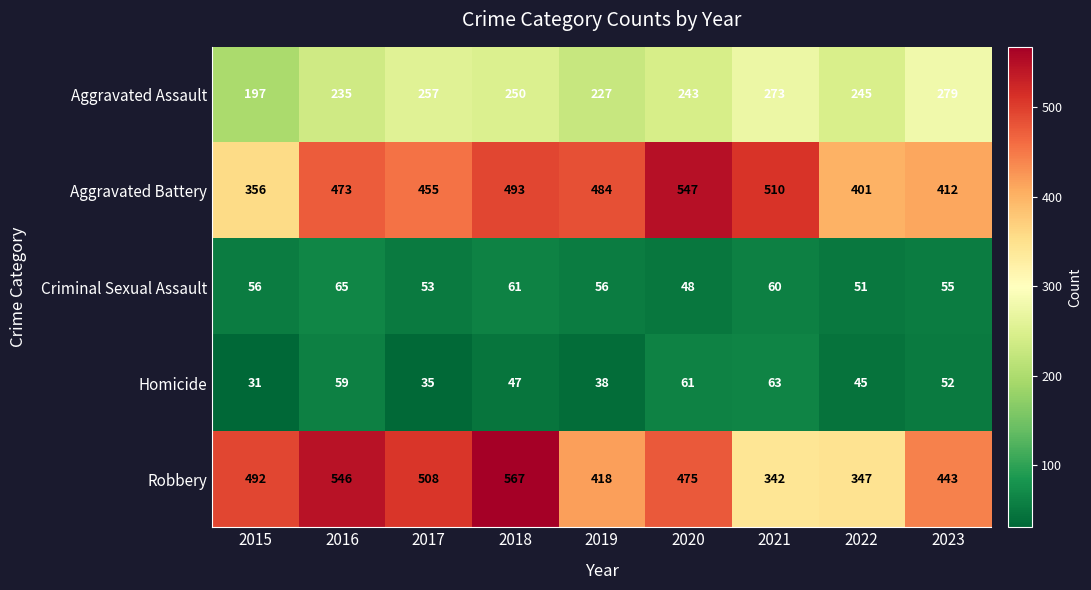

Which series changed the most between 2016 and 2020?

Aggravated Battery